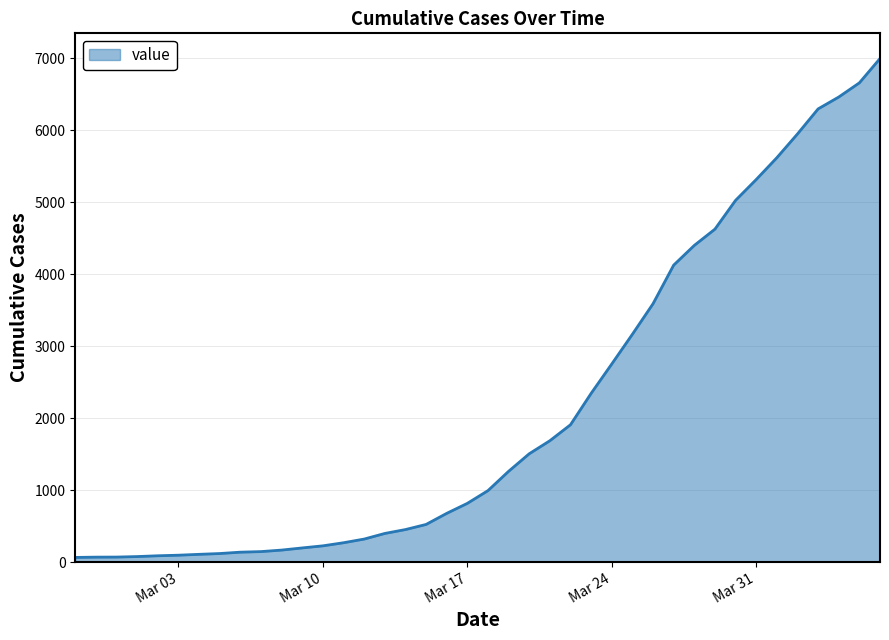

What is the maximum value shown in the chart?

6994